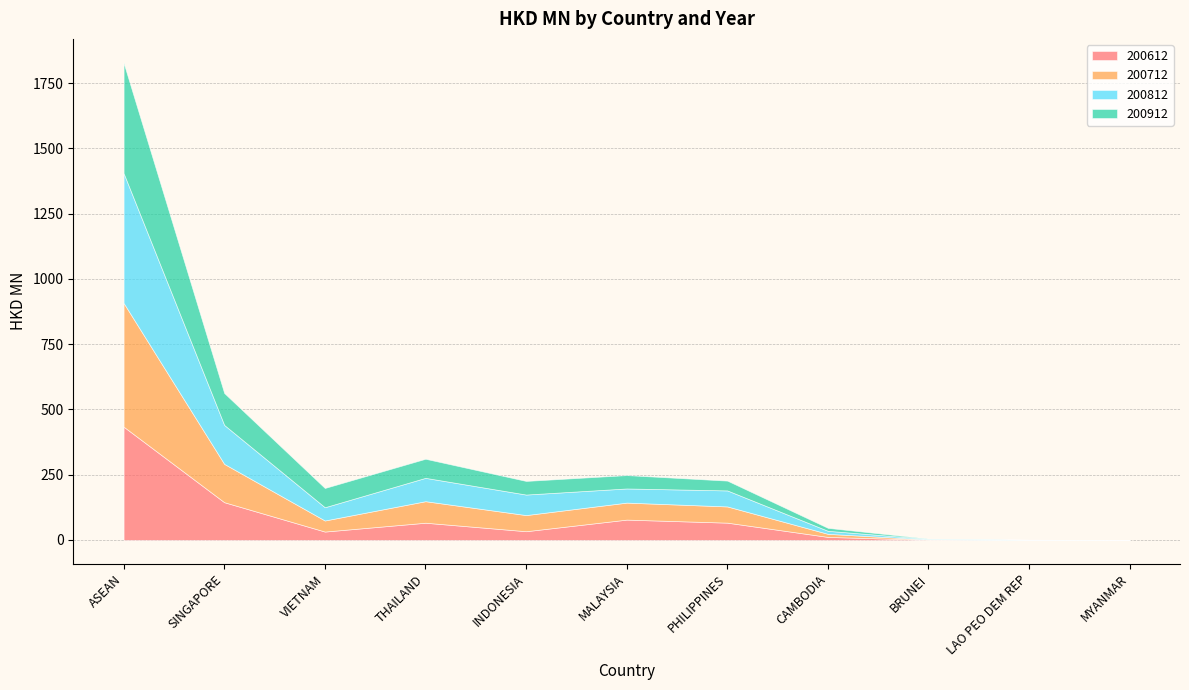

What is the approximate value of 200912 at MALAYSIA?

51.2